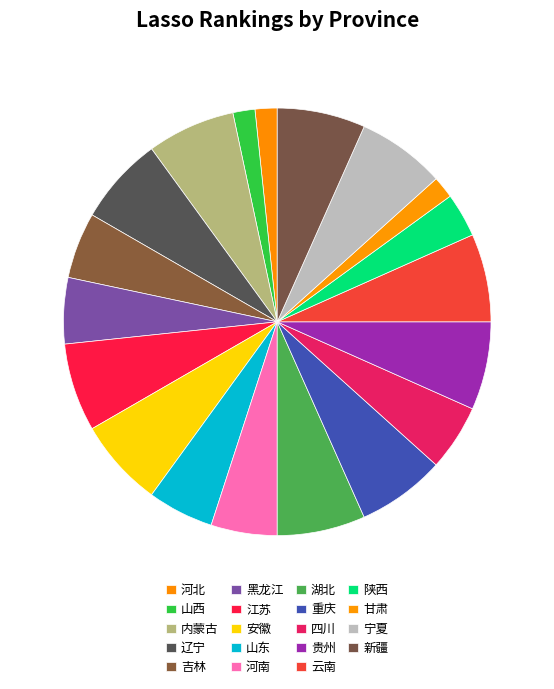

How many segments does this pie chart have?

19